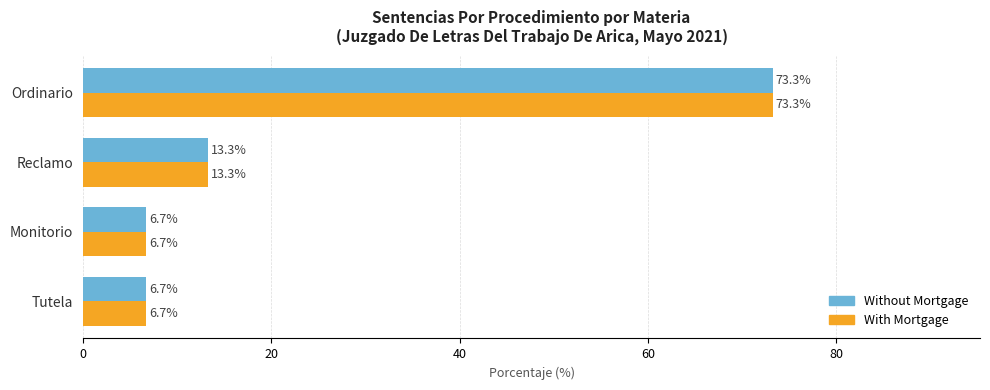

What value does the Without Mortgage series have at Reclamo?

13.3